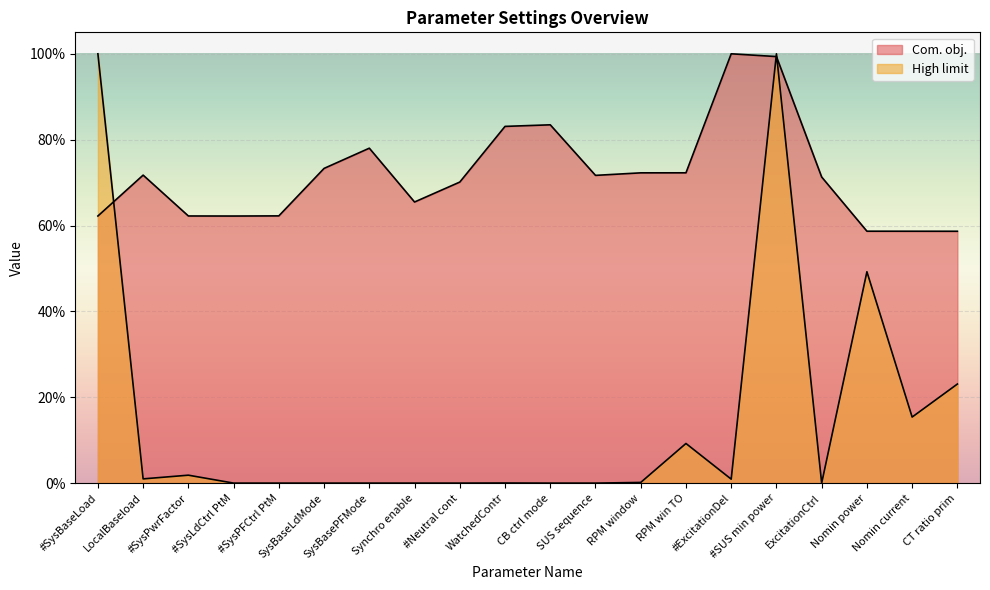

What position from the left is #ExcitationDel?

15